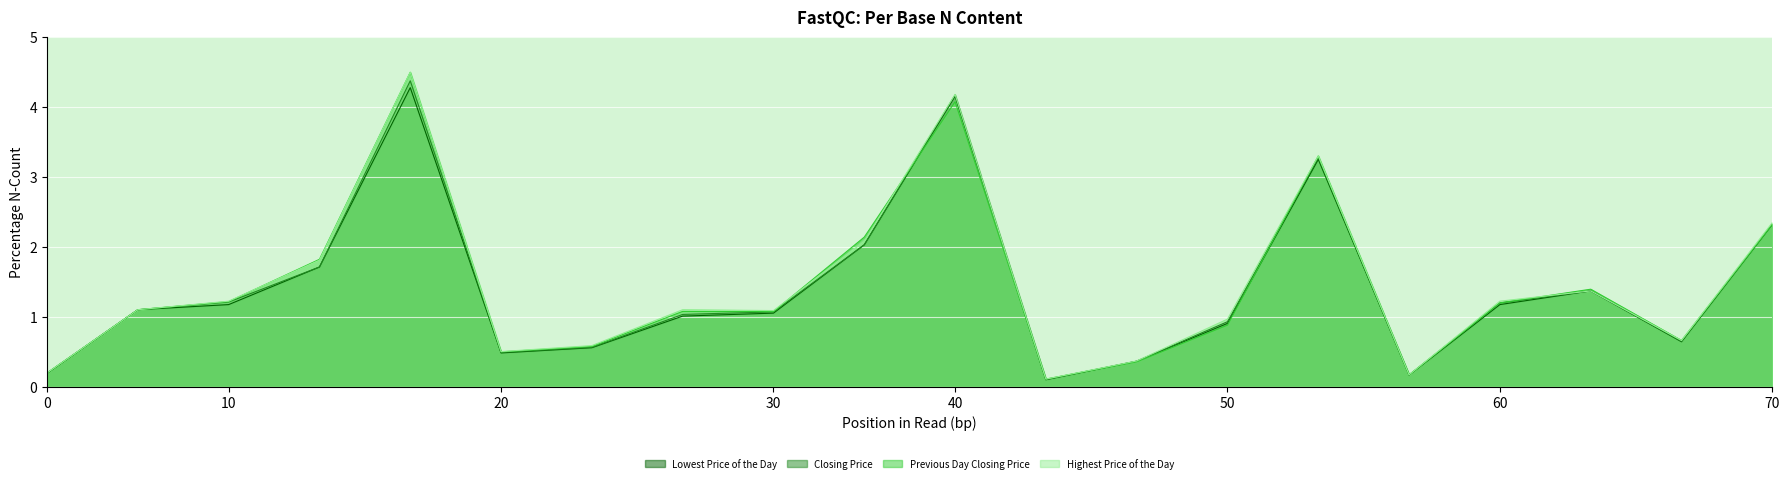

What is the greatest value displayed?

4.5